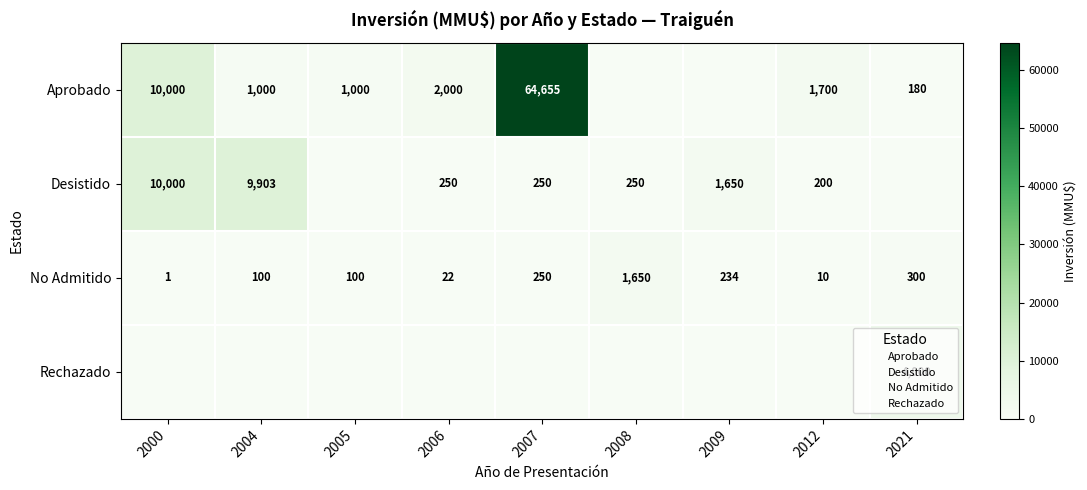

Is it true that No Admitido equals 300 at 2021?

True